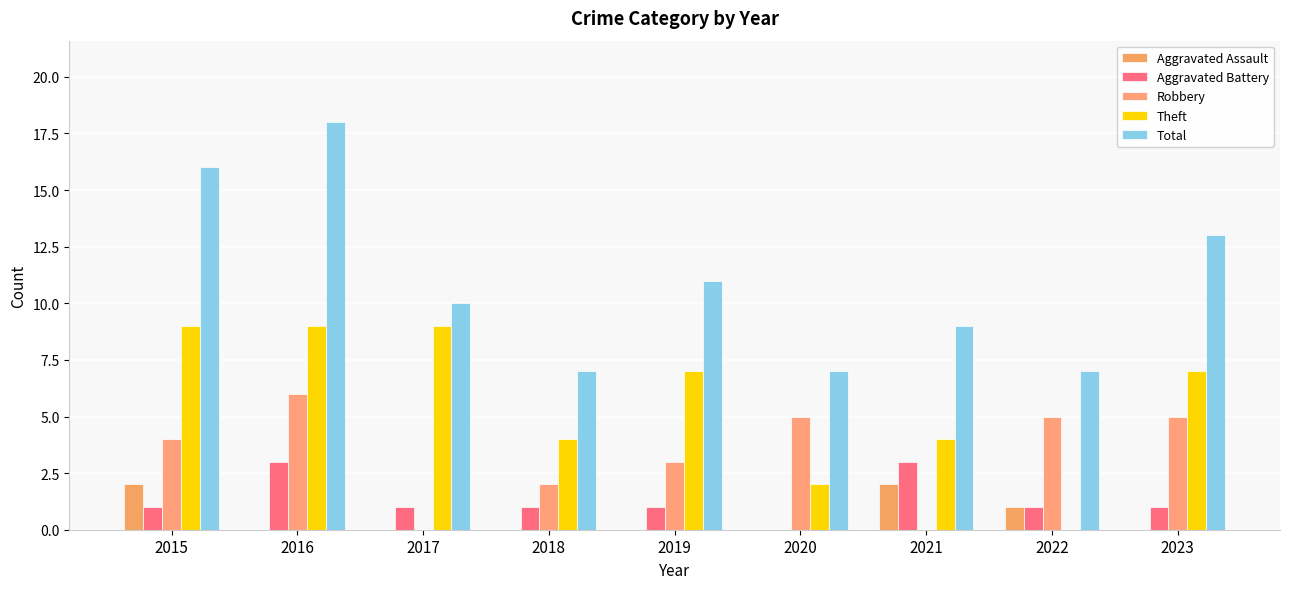

What is the sum of the Theft values at 2021 and 2022?

4